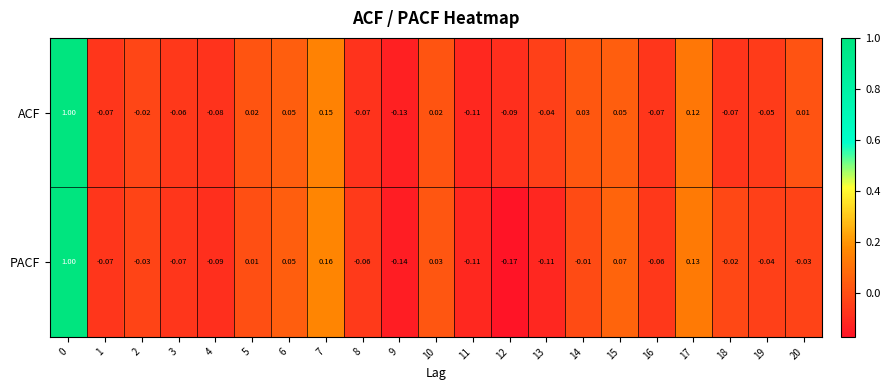

Rank the series at 9 from highest to lowest value.

ACF, PACF